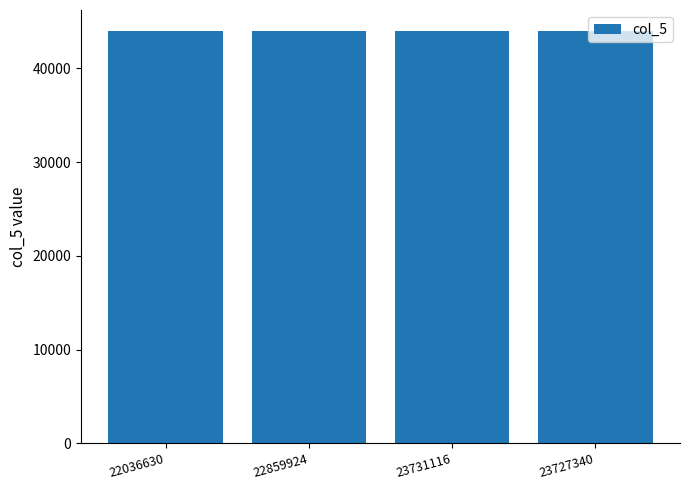

What is the sum of all values?

176128